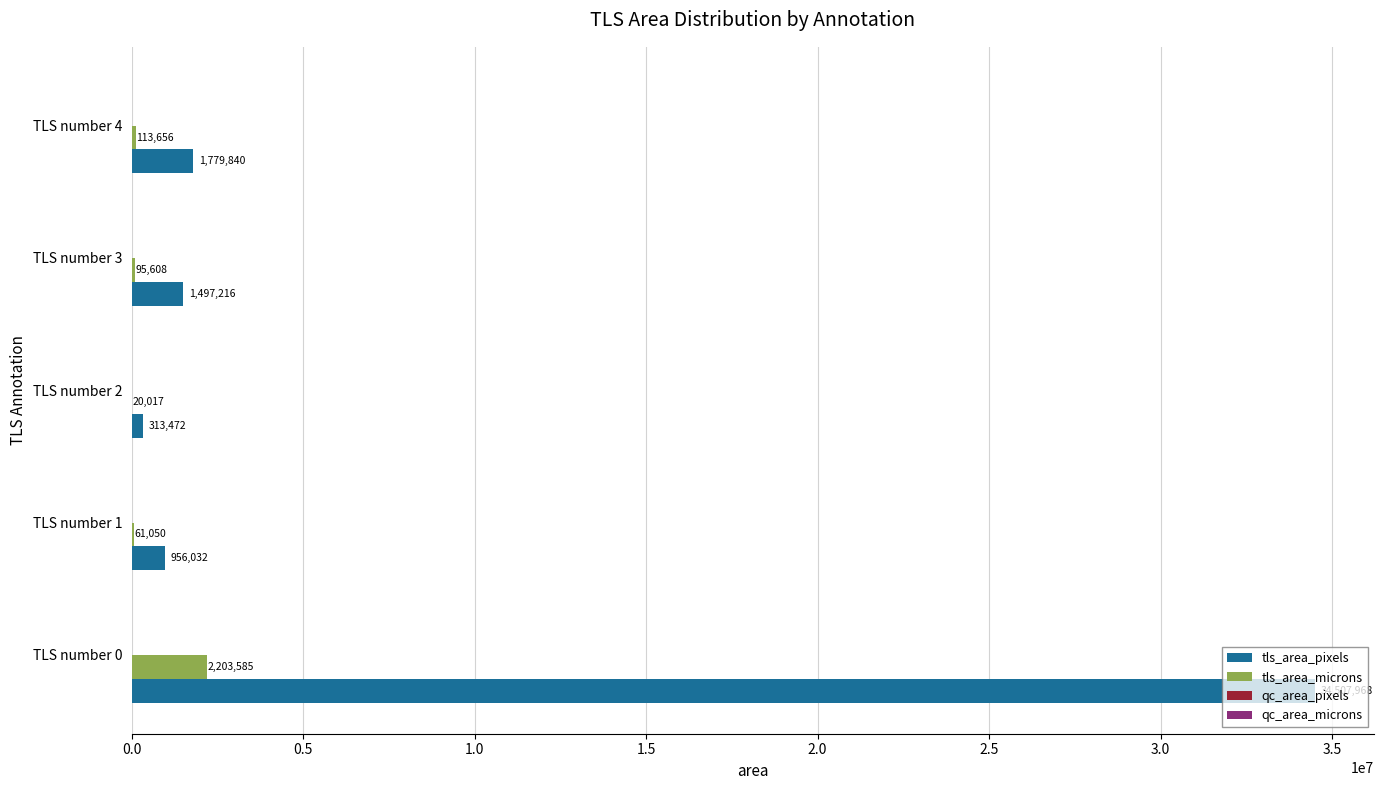

Which category has the highest value in the tls_area_pixels series?

TLS number 0